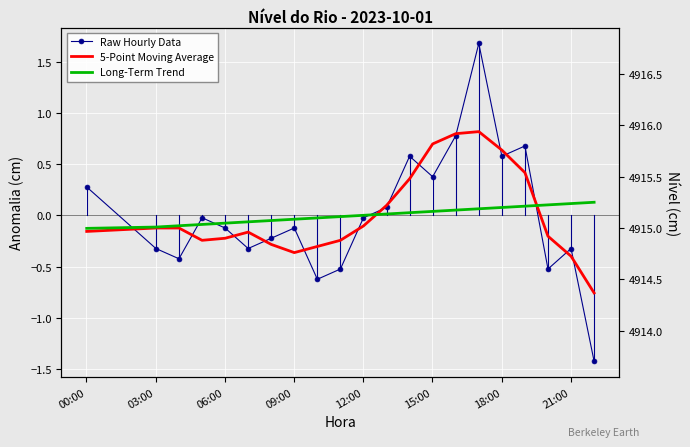

What are all the series names shown in the legend?

Raw Hourly Data, 5-Point Moving Average, Long-Term Trend